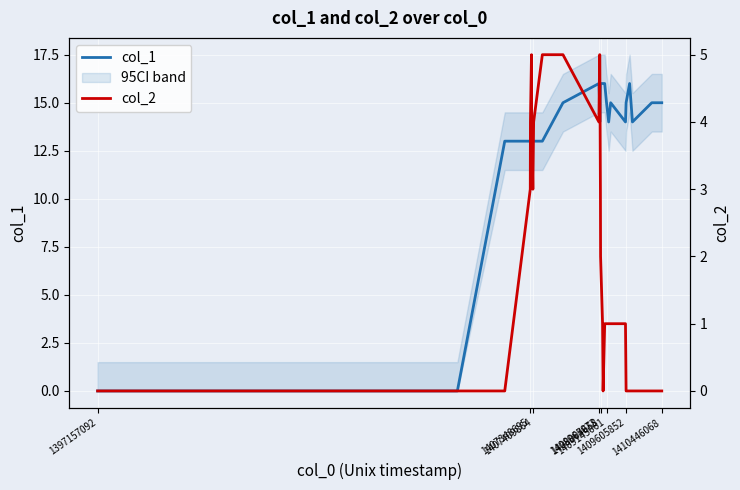

What value does the col_2 series have at 1409004658?

2